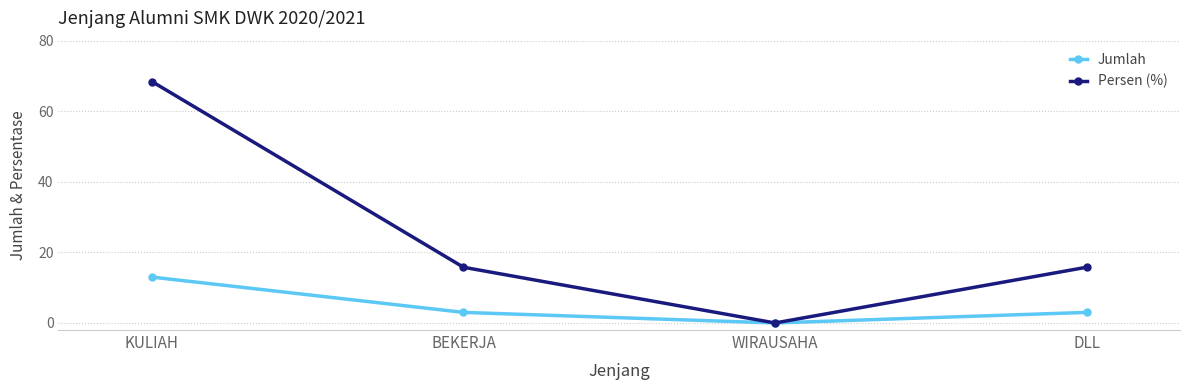

Where does the Jumlah series first go above 3?

KULIAH